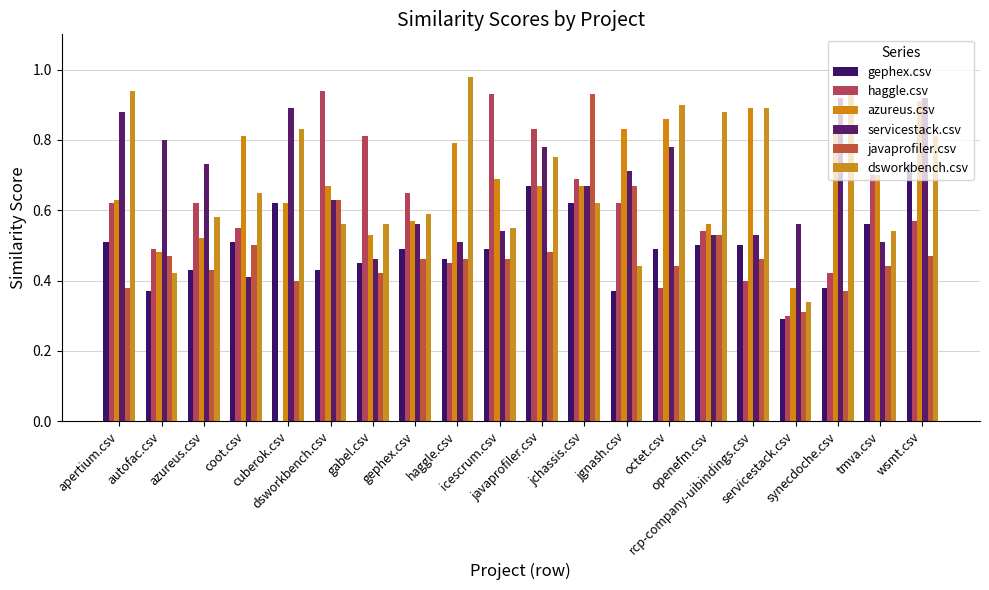

What position from the left is javaprofiler.csv?

11